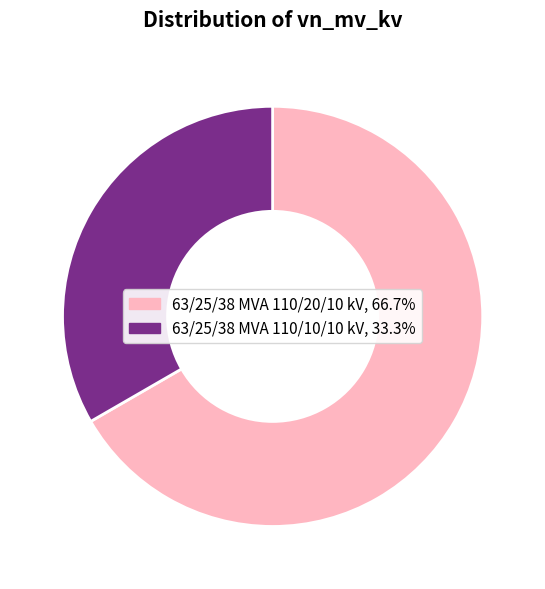

Does 63/25/38 MVA 110/20/10 kV represent more than half of the total?

Yes